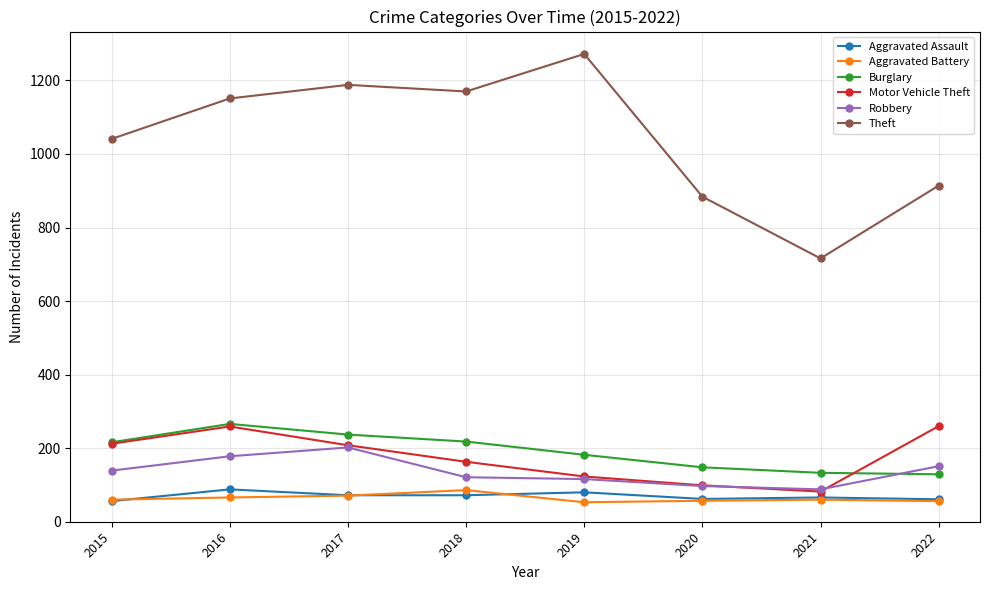

What is the total value across all series at 2017?

1978